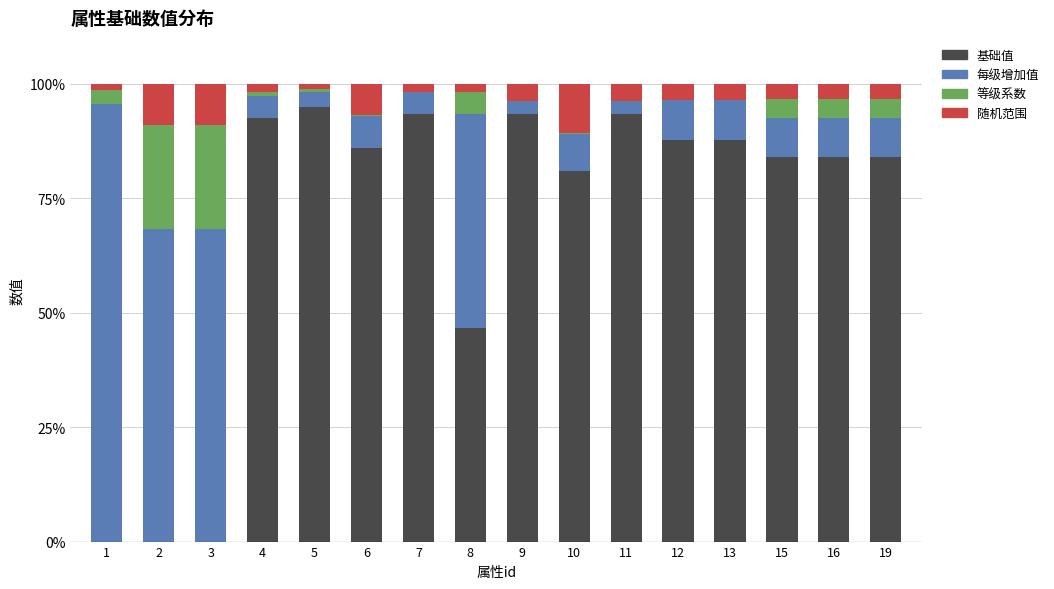

Is it true that 基础值 equals 48.9 at 15?

False